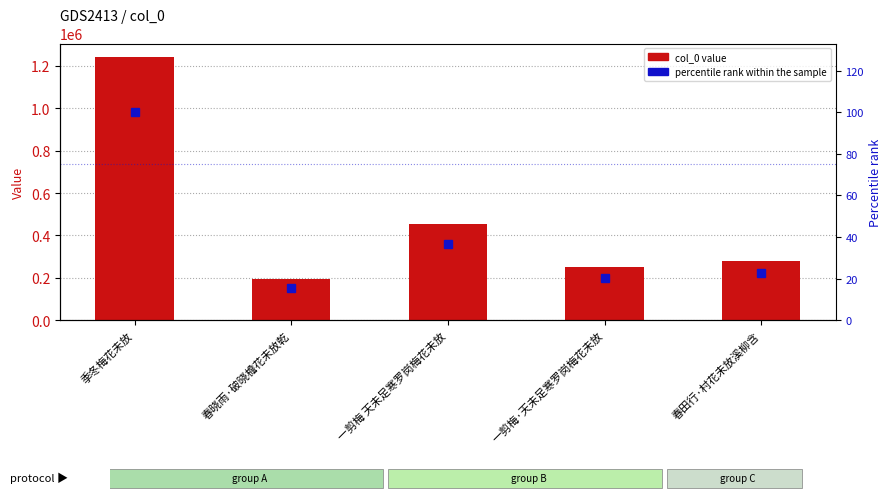

The col_0 series shows 279722.0 at 春田行·村花未放溪柳含. True or false?

True